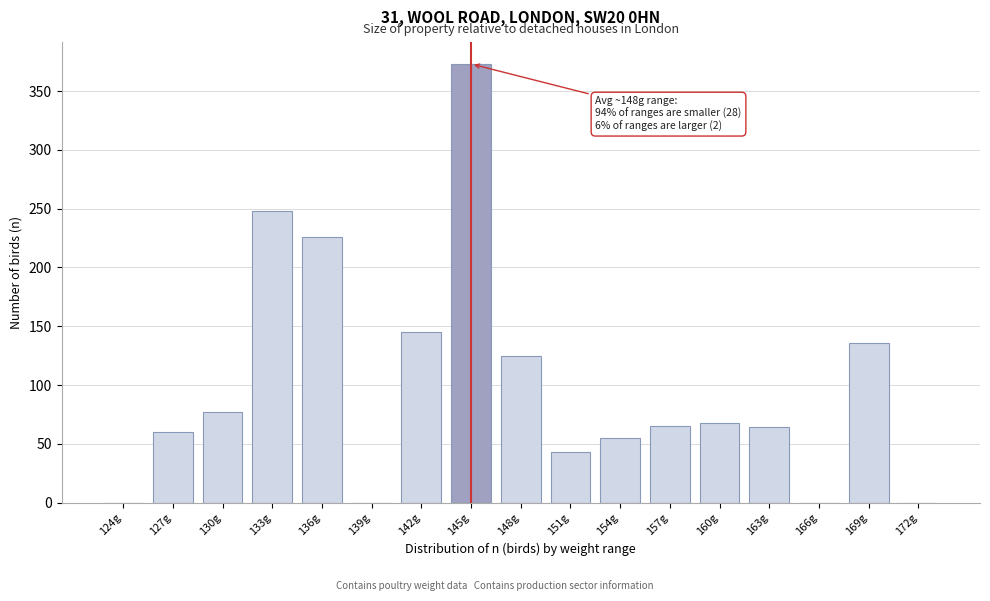

The value at 154g is 84. True or false?

False